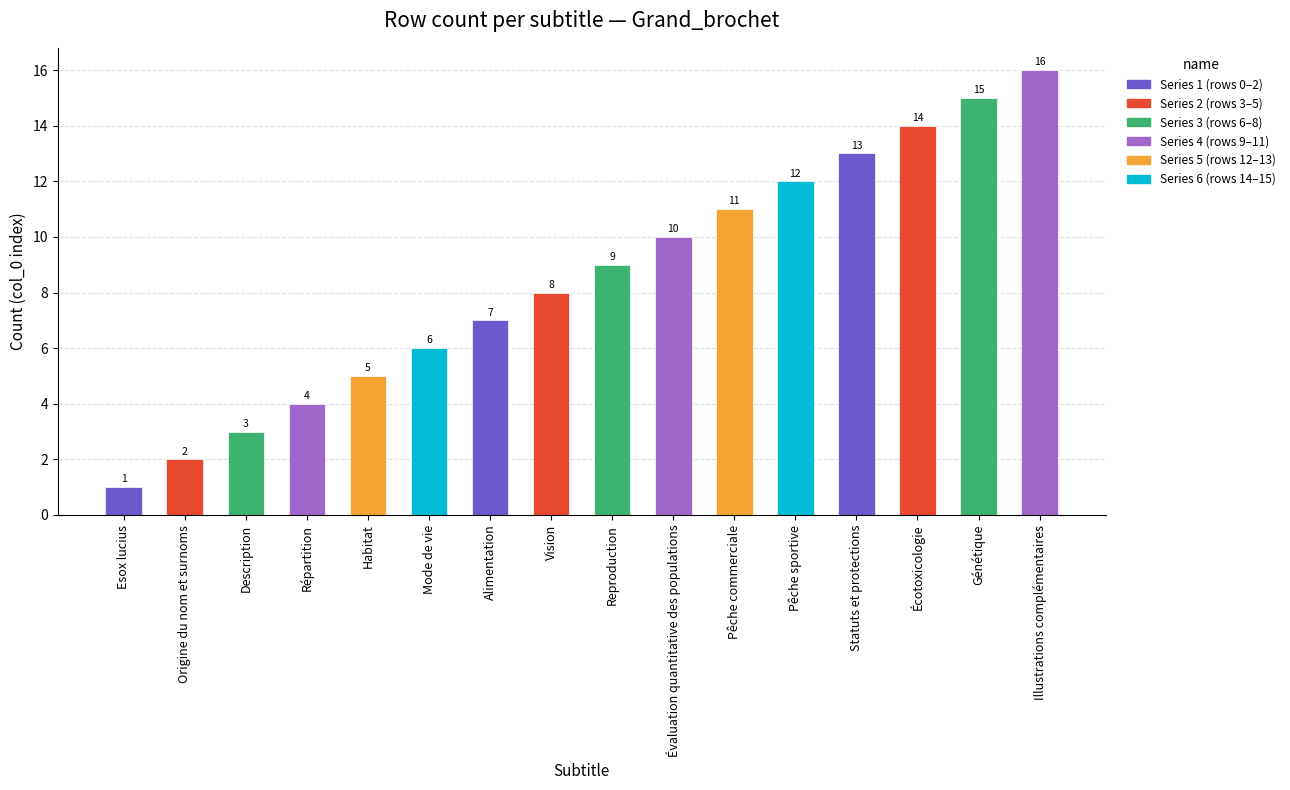

Are the bars horizontal?

No